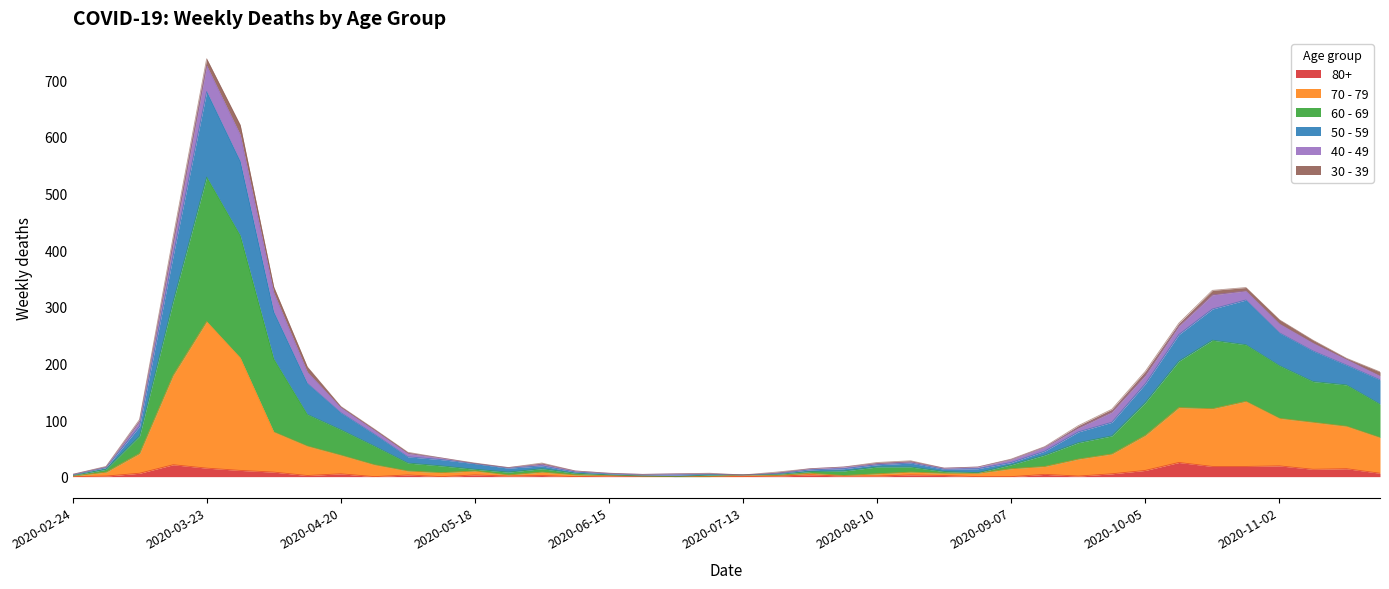

At which label does 50 - 59 first exceed 43?

2020-03-09